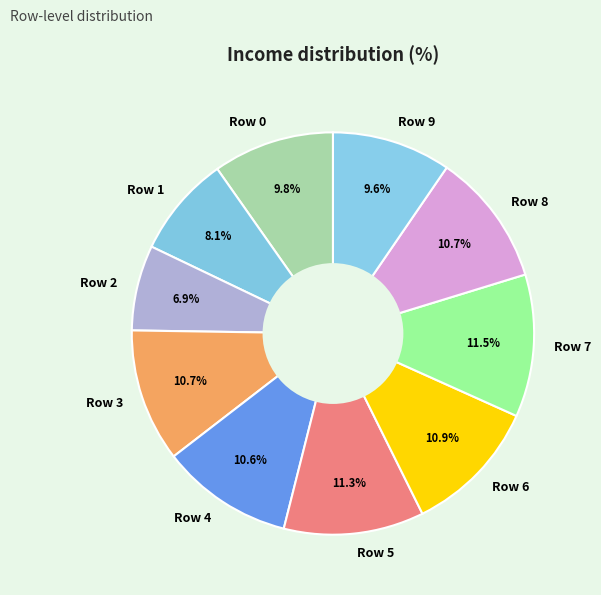

What portion of the pie excludes Row 4?

89.4%